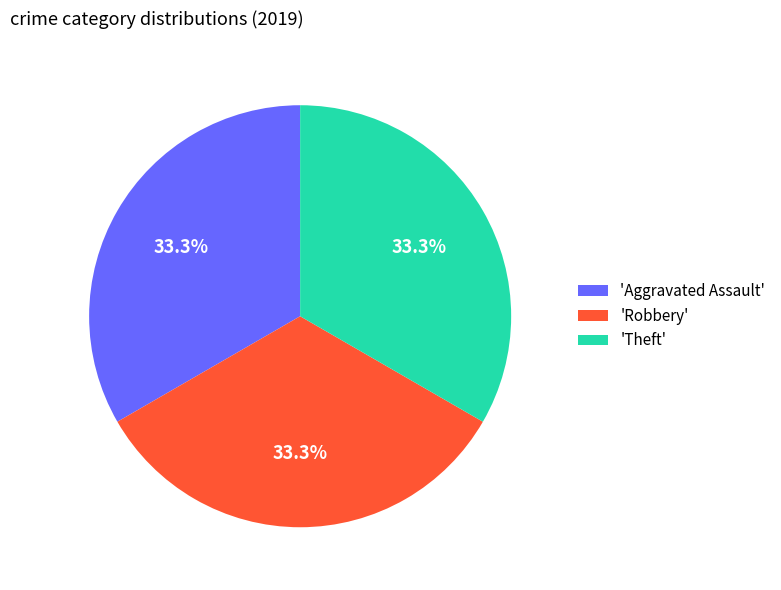

Count the number of slices in the pie.

3